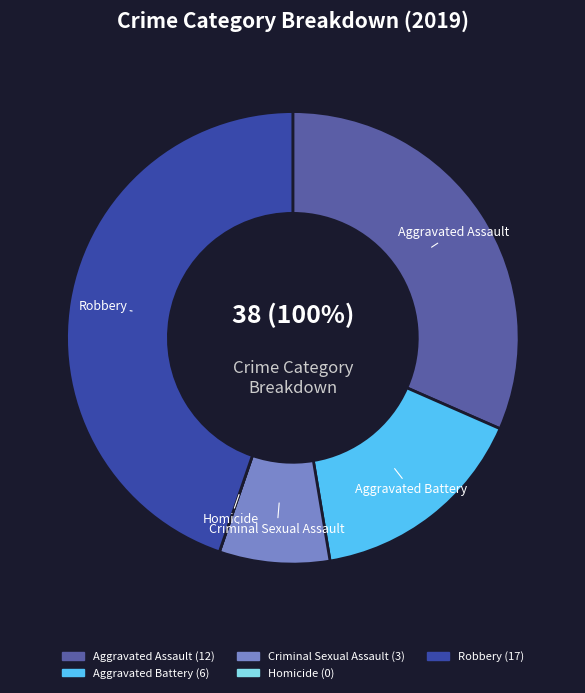

How many segments does this pie chart have?

5